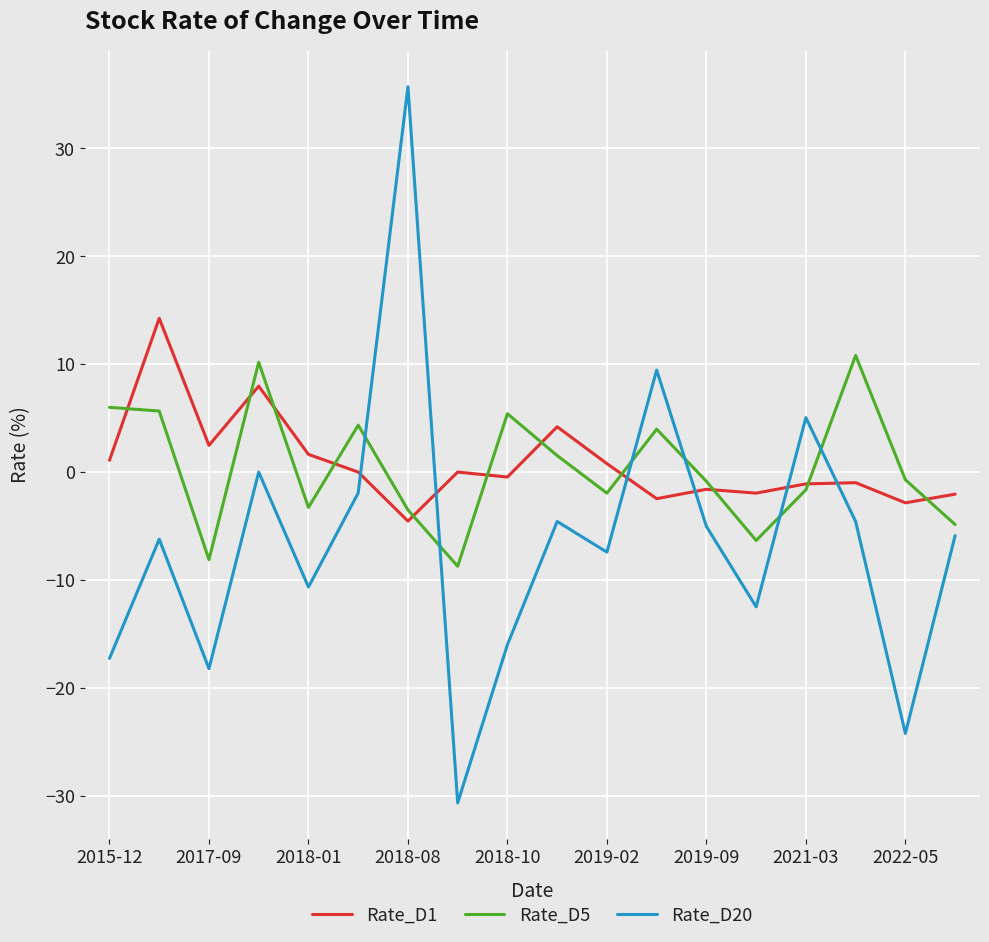

What is the greatest value displayed?

35.7